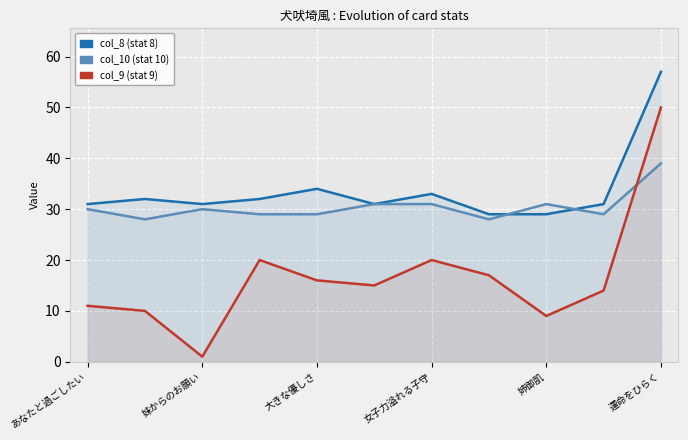

At how many categories does at least one series exceed 25?

11